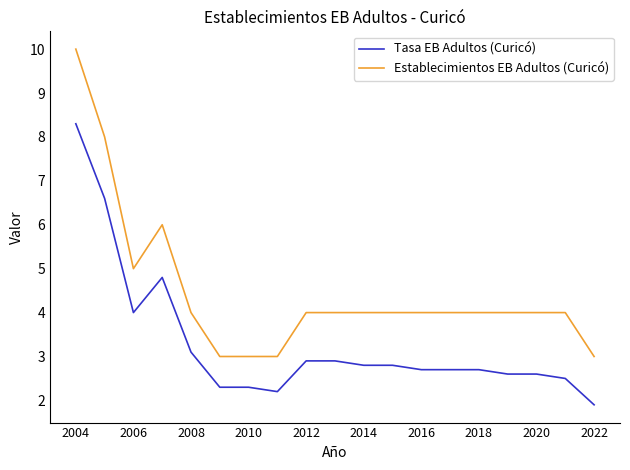

Which series has the largest total across all categories?

Establecimientos EB Adultos (Curicó)